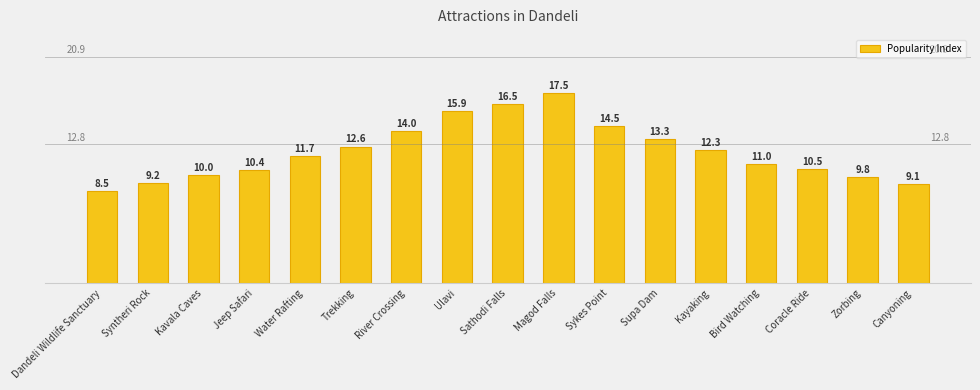

Does the chart contain stacked bars?

No